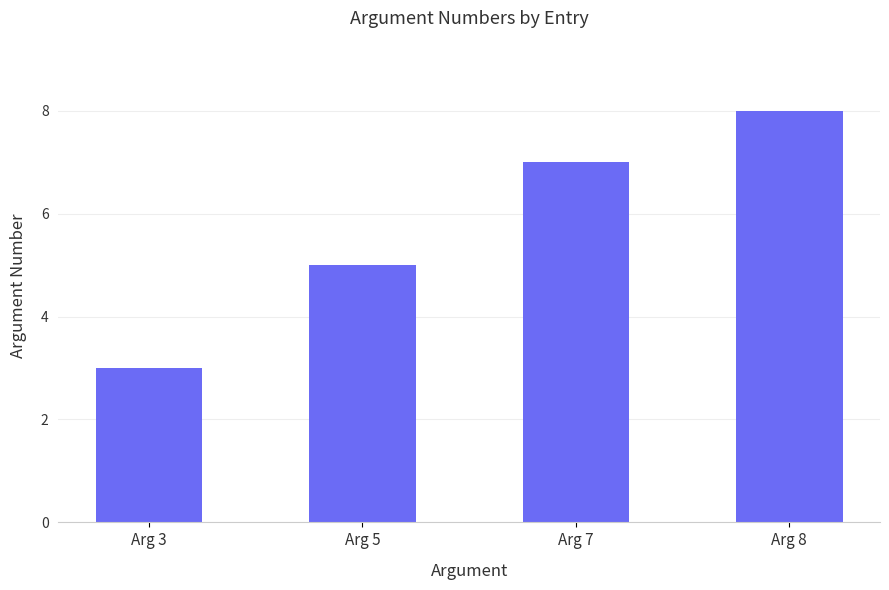

What is the smallest value displayed?

3